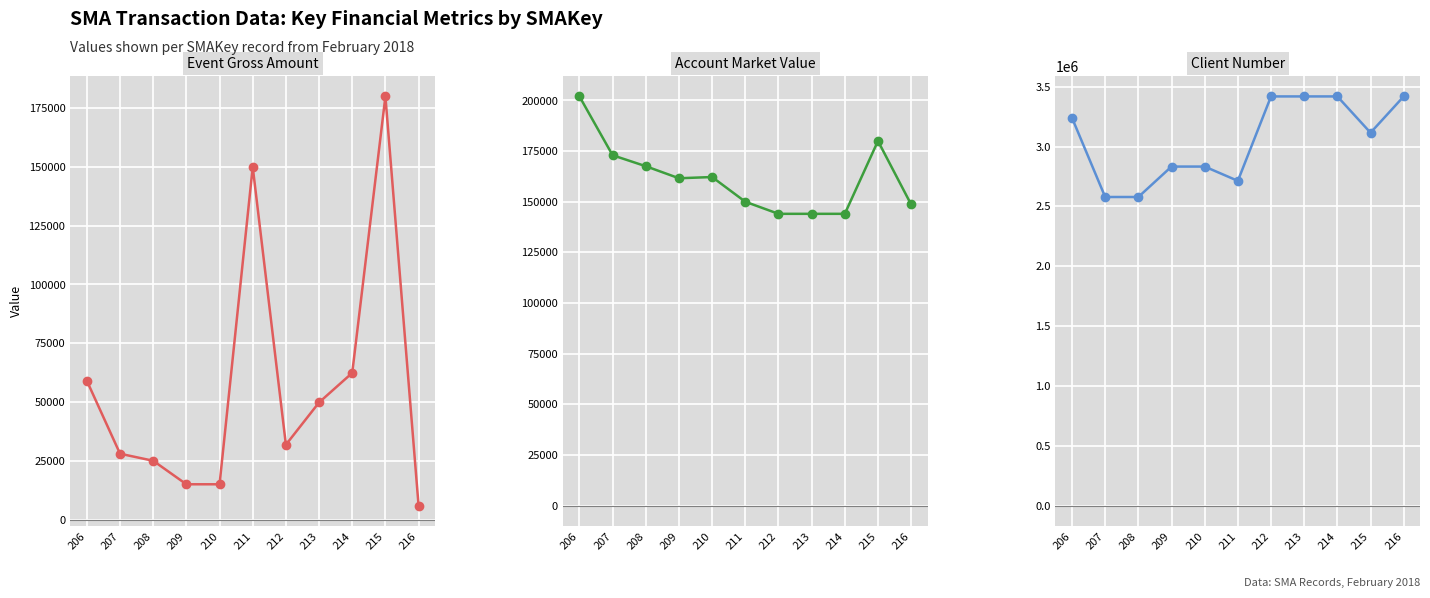

What is the average value of the Event Gross Amount series?

56545